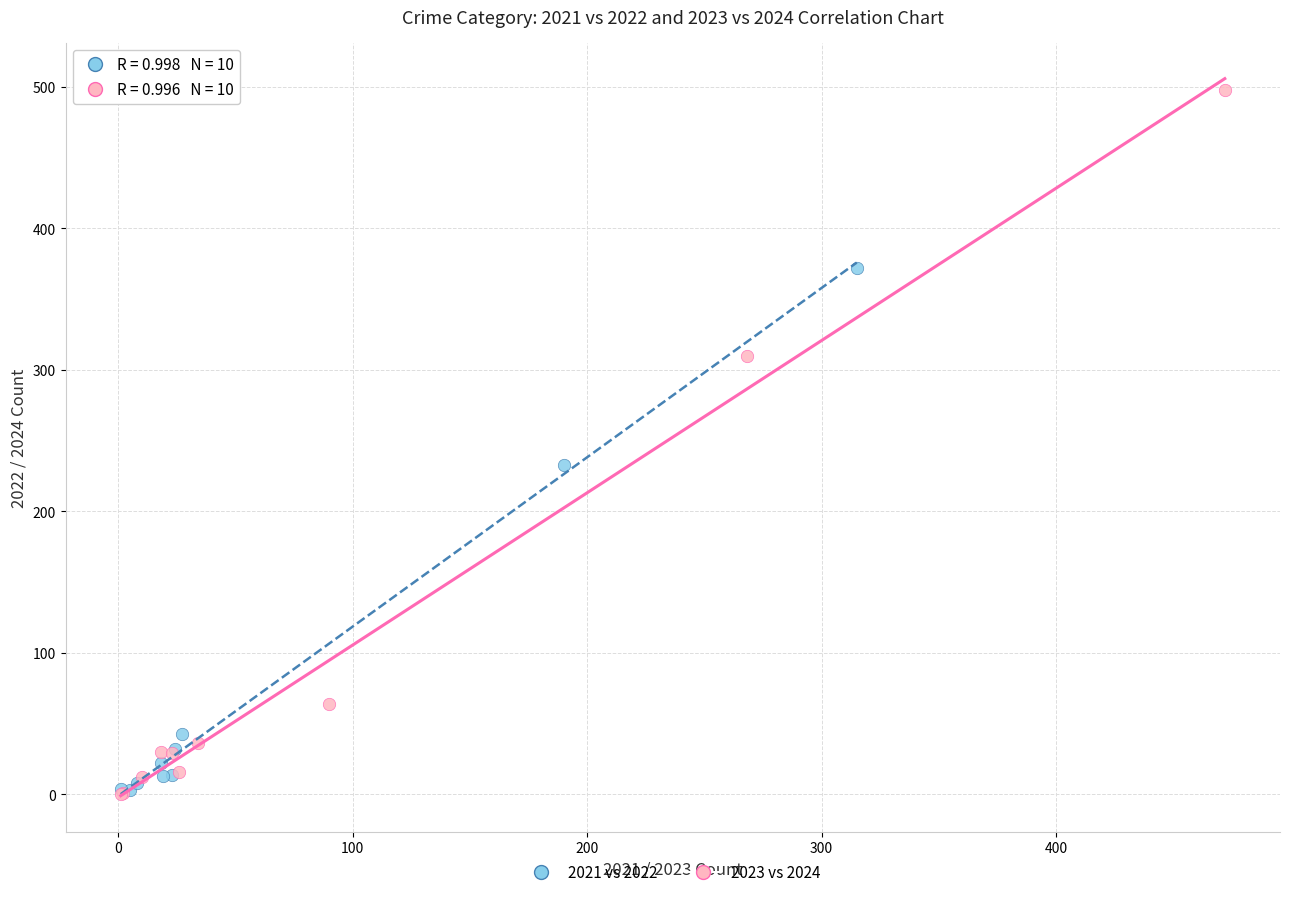

Which series has the largest Y range (max minus min)?

2023 vs 2024